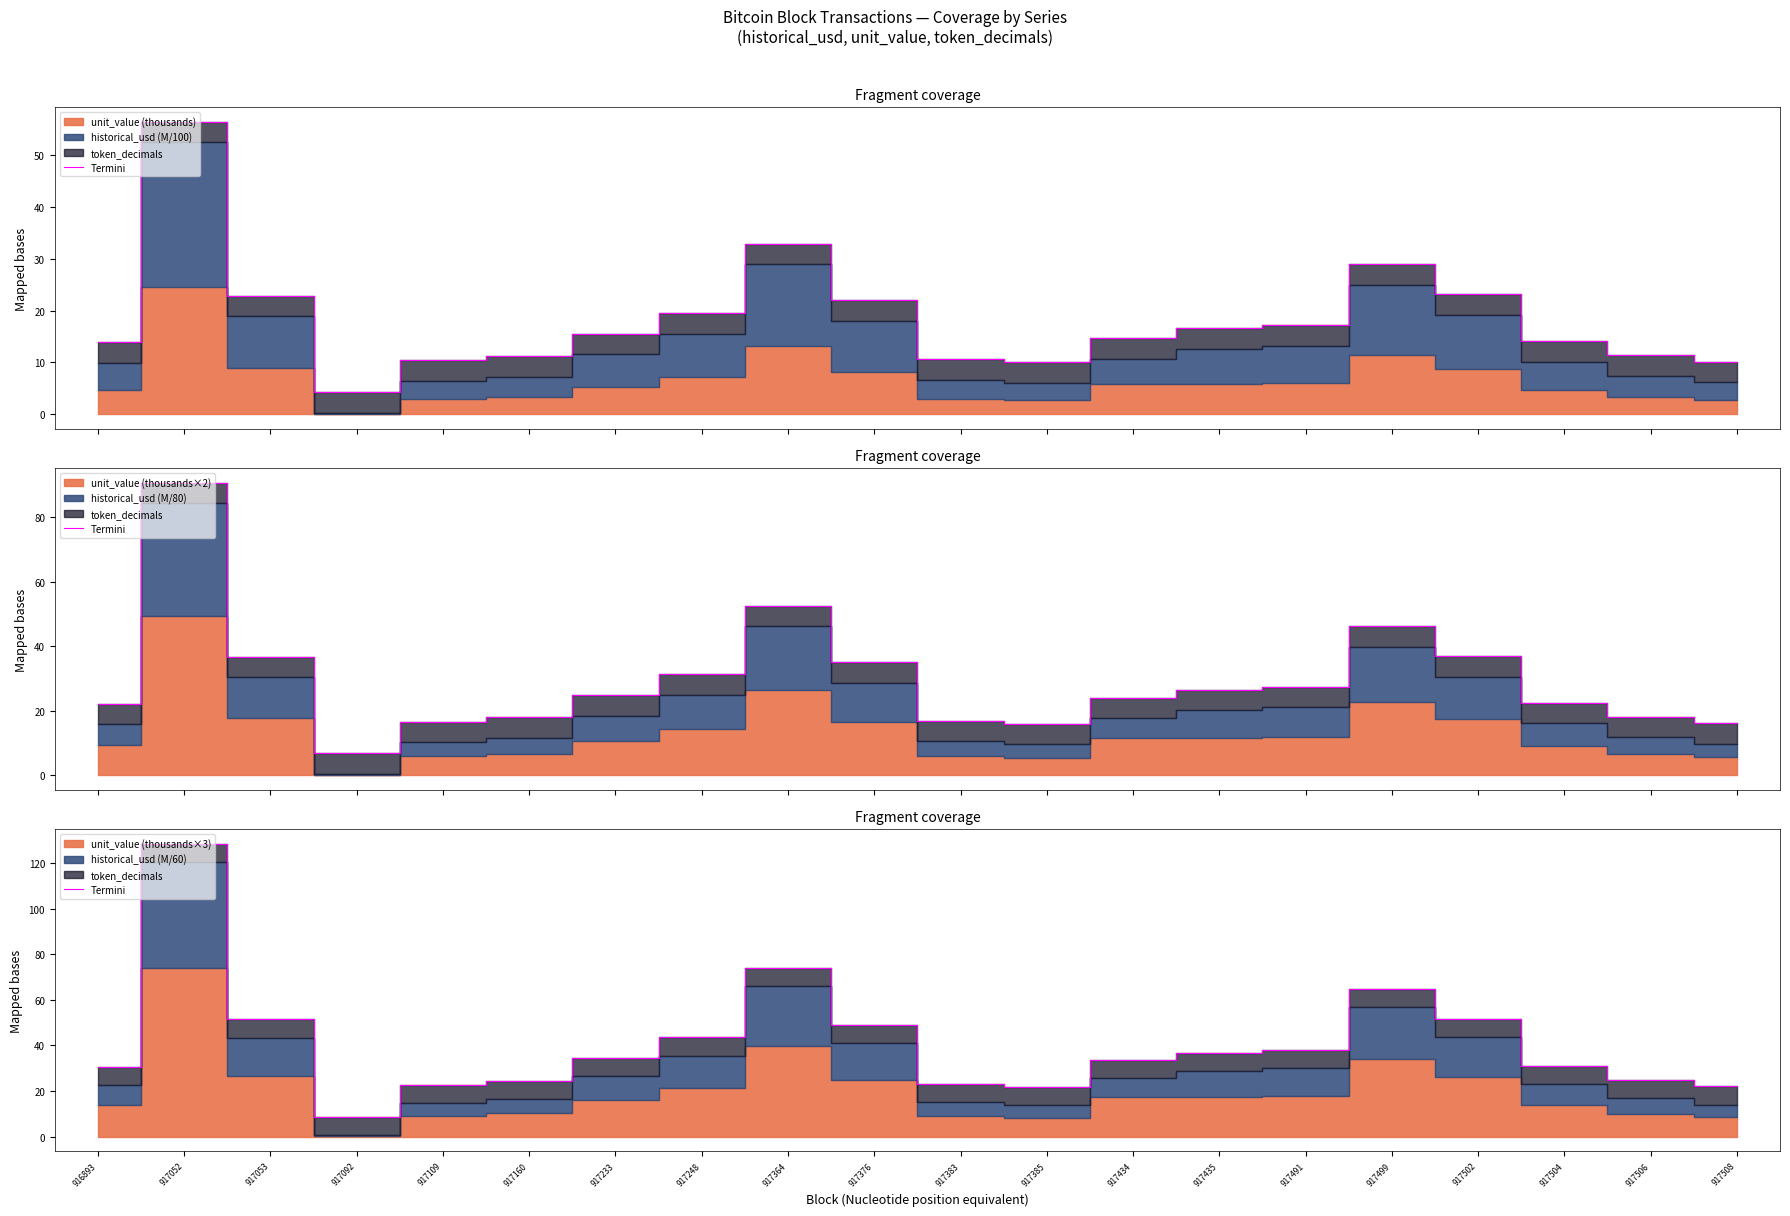

List the labels in order of value, smallest first.

917092, 917385, 917508, 917109, 917383, 917160, 917506, 916893, 917504, 917434, 917233, 917435, 917491, 917248, 917376, 917053, 917502, 917499, 917364, 917052